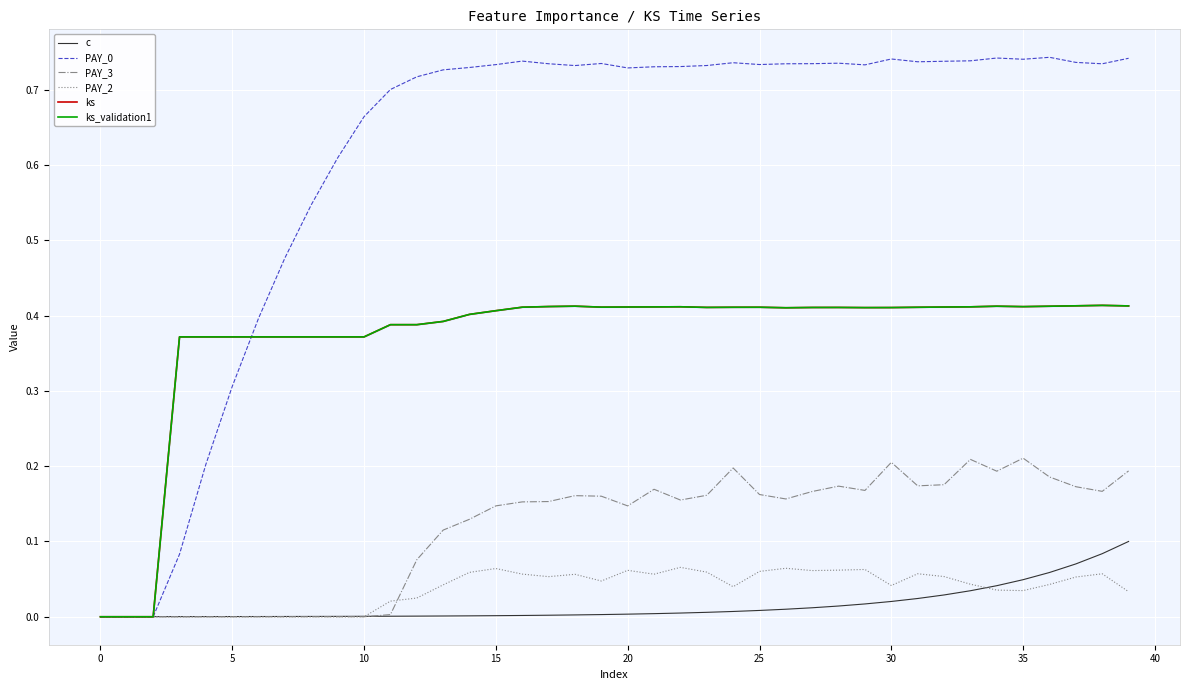

What is the sum of all PAY_3 values?

4.6